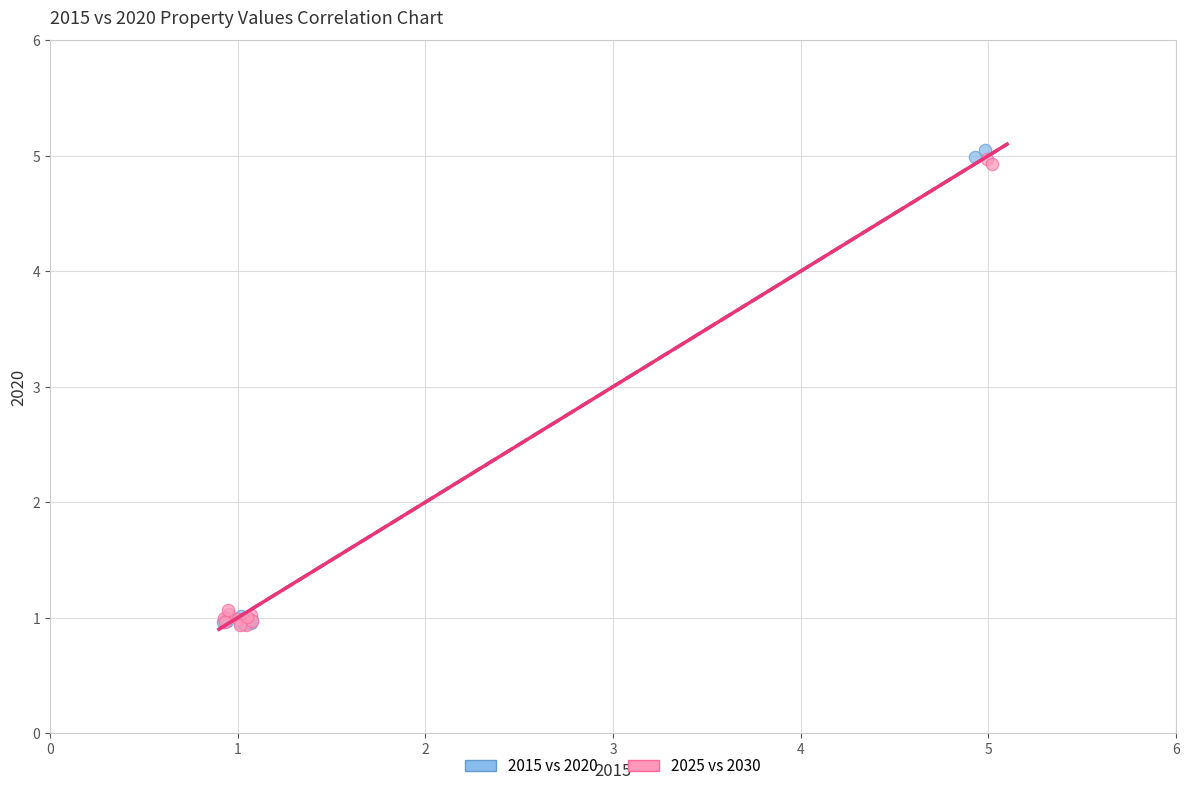

Which series has the widest spread of Y values?

2015 vs 2020